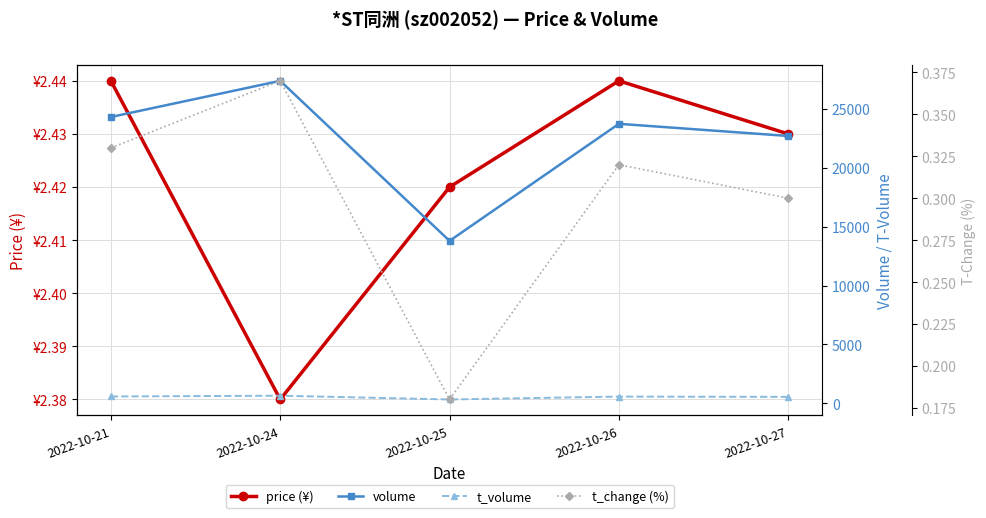

At 2022-10-26, list the series in order from smallest to largest.

t_change (%), price (¥), t_volume, volume